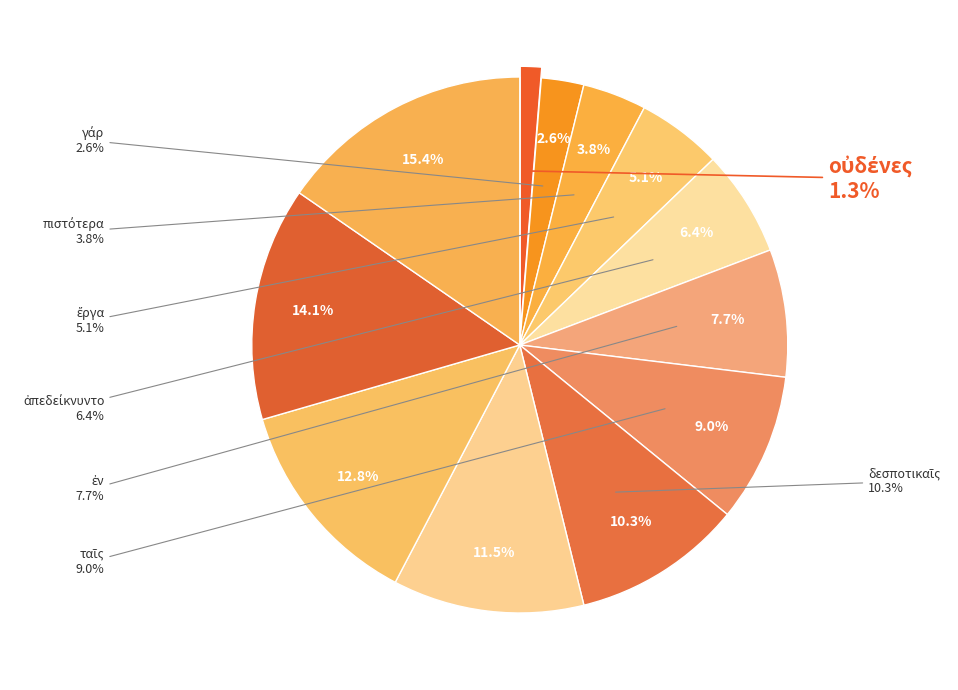

Which has a higher value, πιστότερα or ἐν?

ἐν